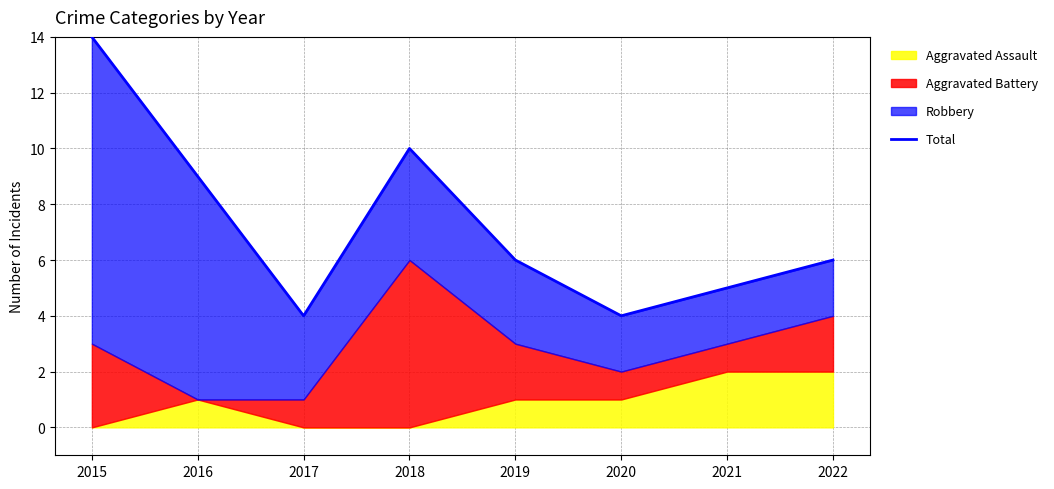

How many interior local peaks (higher than both neighbors) does the data have?

1